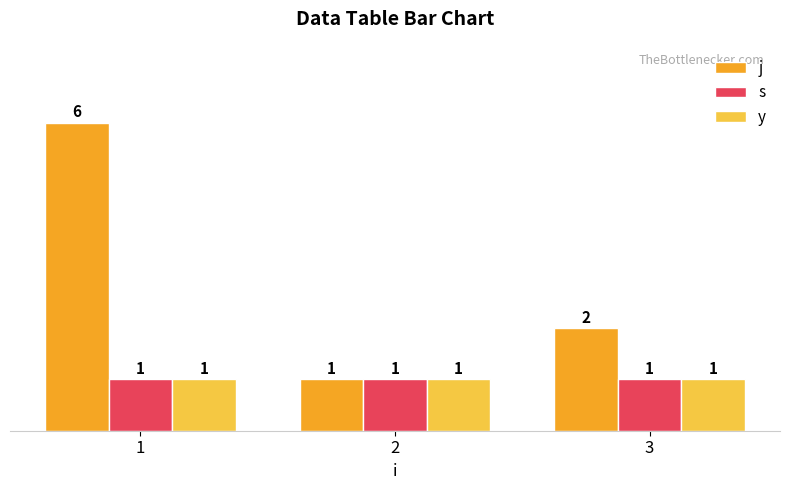

Reading right to left, transcribe all the data shown in this chart.

j: 3=2	2=1	1=6
s: 3=1	2=1	1=1
y: 3=1	2=1	1=1